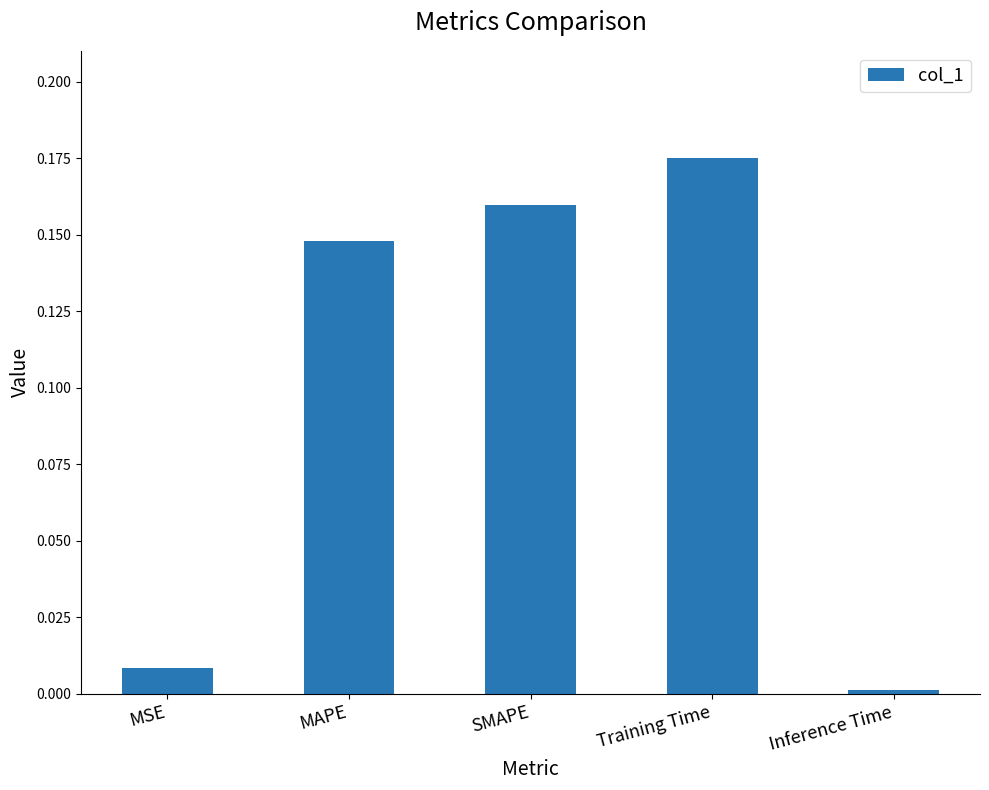

List the labels in order of value, smallest first.

Inference Time, MSE, MAPE, SMAPE, Training Time